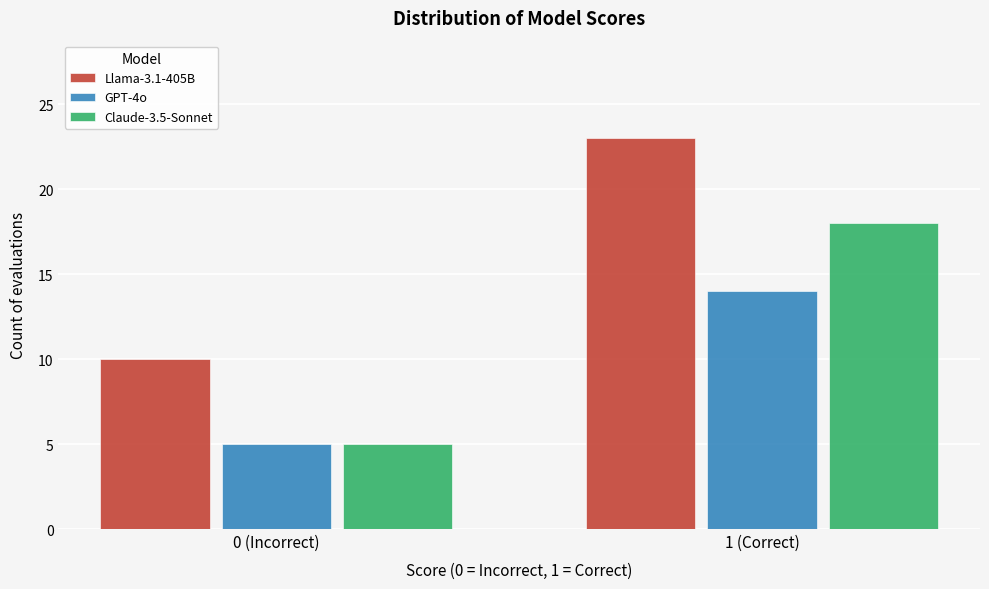

Reading left to right, transcribe all the data shown in this chart.

Llama-3.1-405B: 0 (Incorrect)=10	1 (Correct)=23
GPT-4o: 0 (Incorrect)=5	1 (Correct)=14
Claude-3.5-Sonnet: 0 (Incorrect)=5	1 (Correct)=18